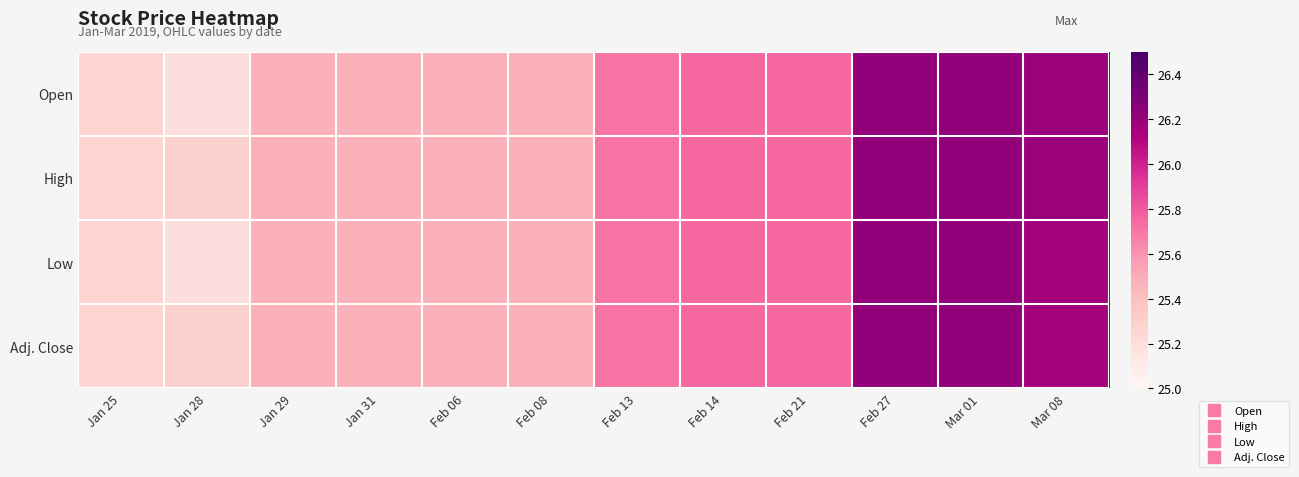

Which series has the widest spread of values?

Open